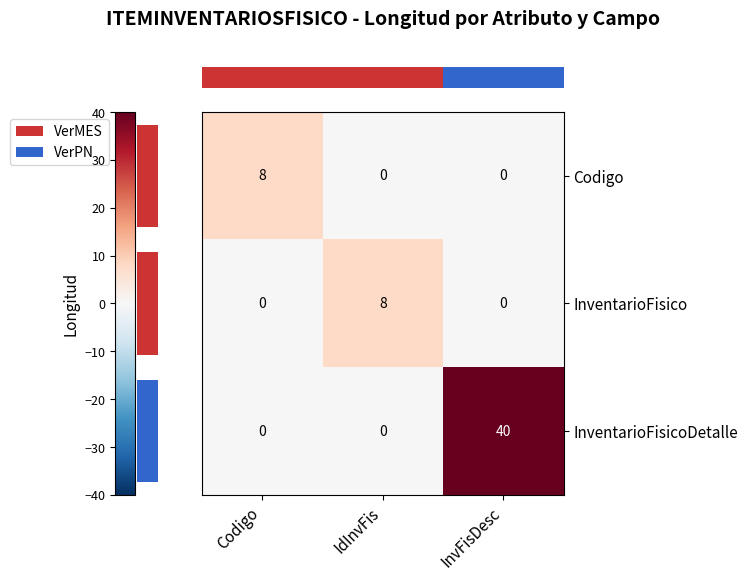

What is the highest value of the Codigo series?

8